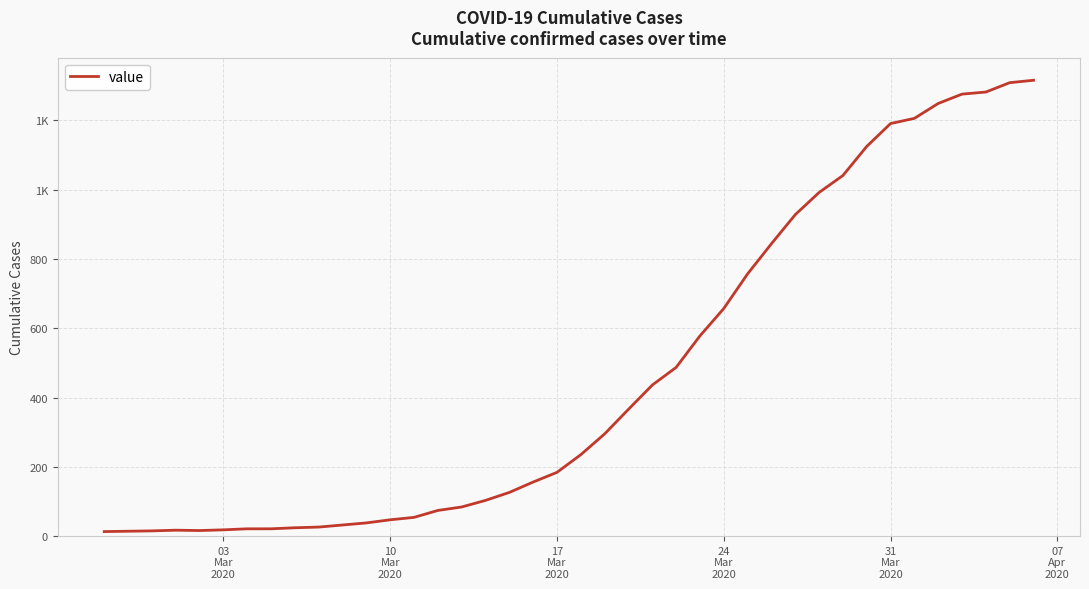

Does the chart display data point markers on the line(s)?

No